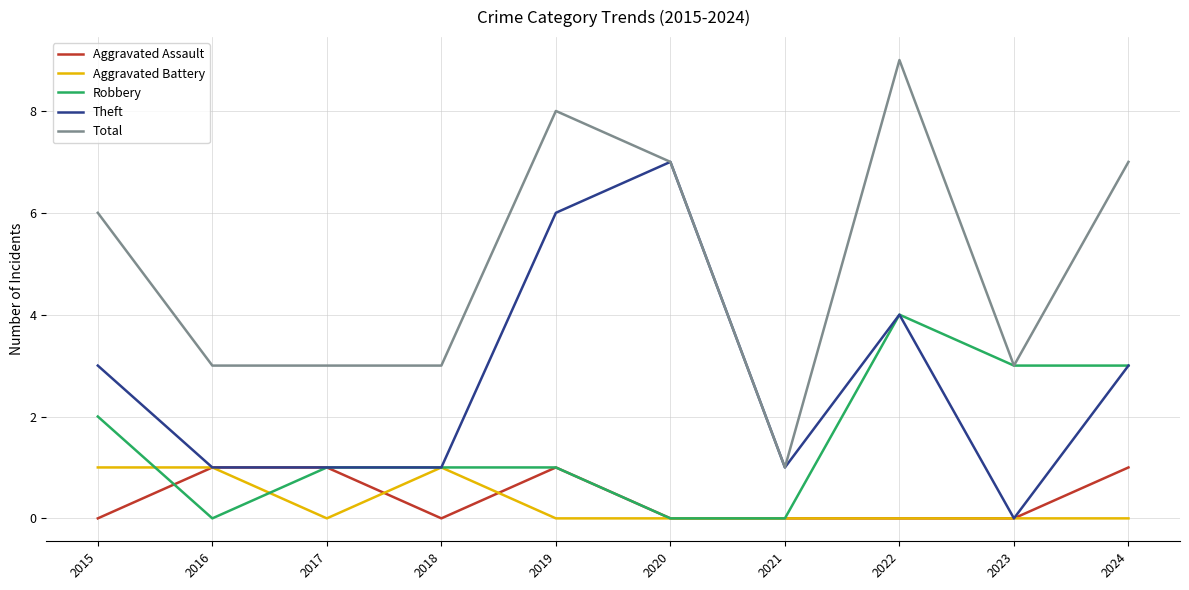

What are all the series names shown in the legend?

Aggravated Assault, Aggravated Battery, Robbery, Theft, Total